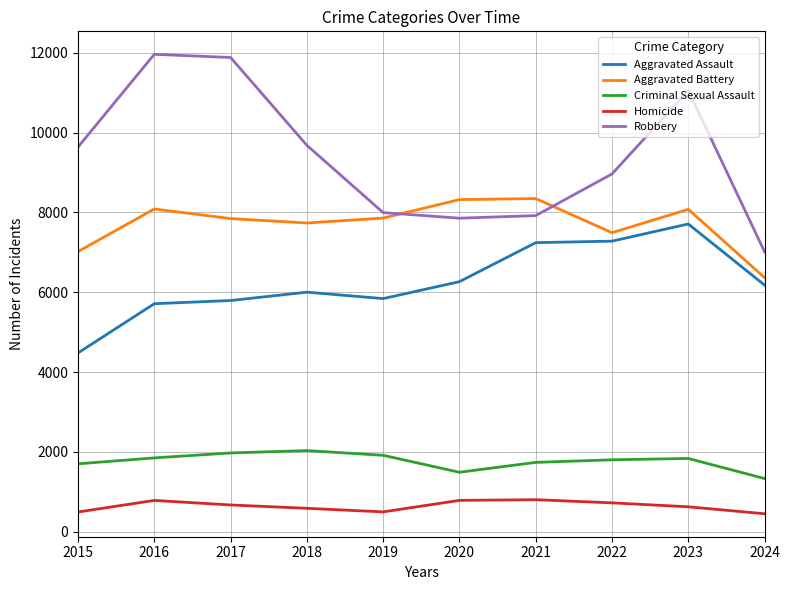

What is the maximum value for Aggravated Battery?

8347